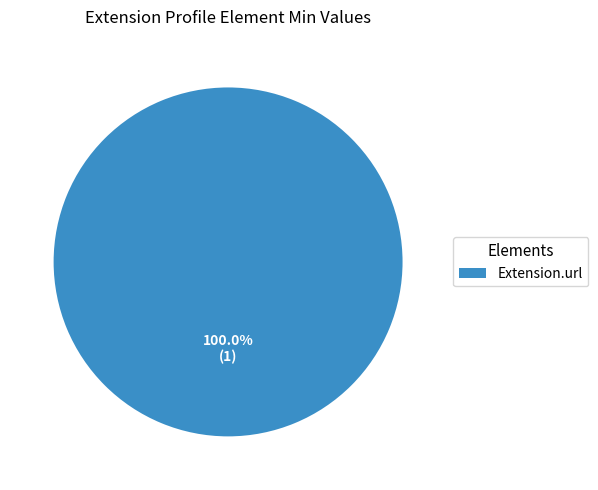

Rank the categories by value from lowest to highest.

Extension.url